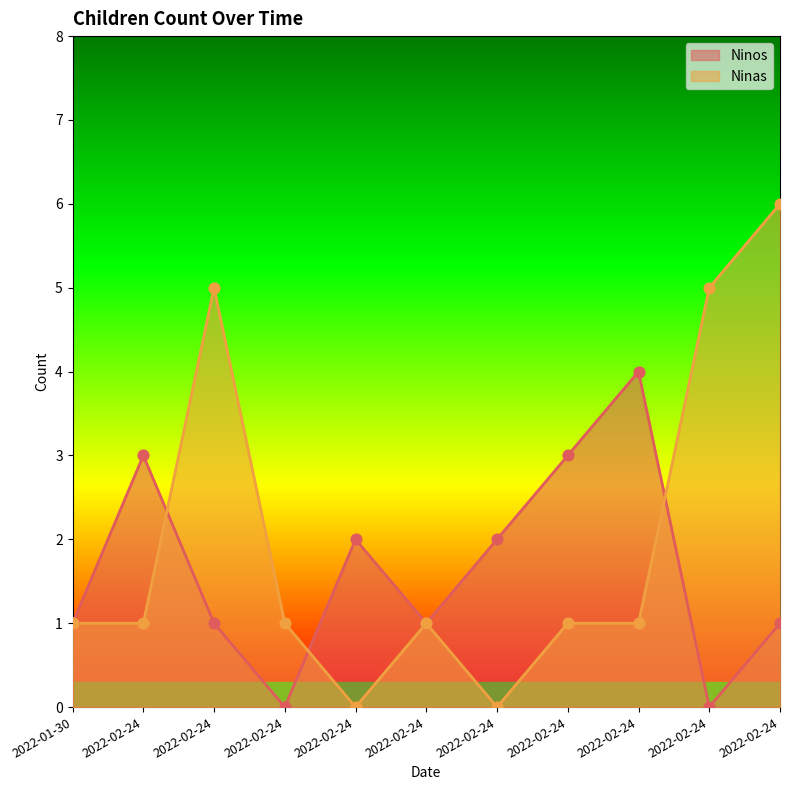

At how many categories does at least one series exceed 1?

8